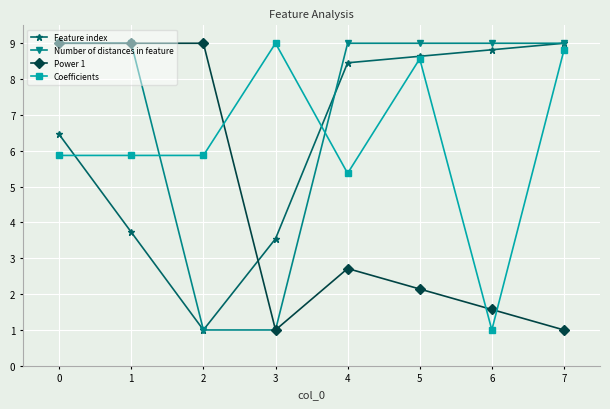

The value of Feature index at 5 is 8.6. True or false?

True